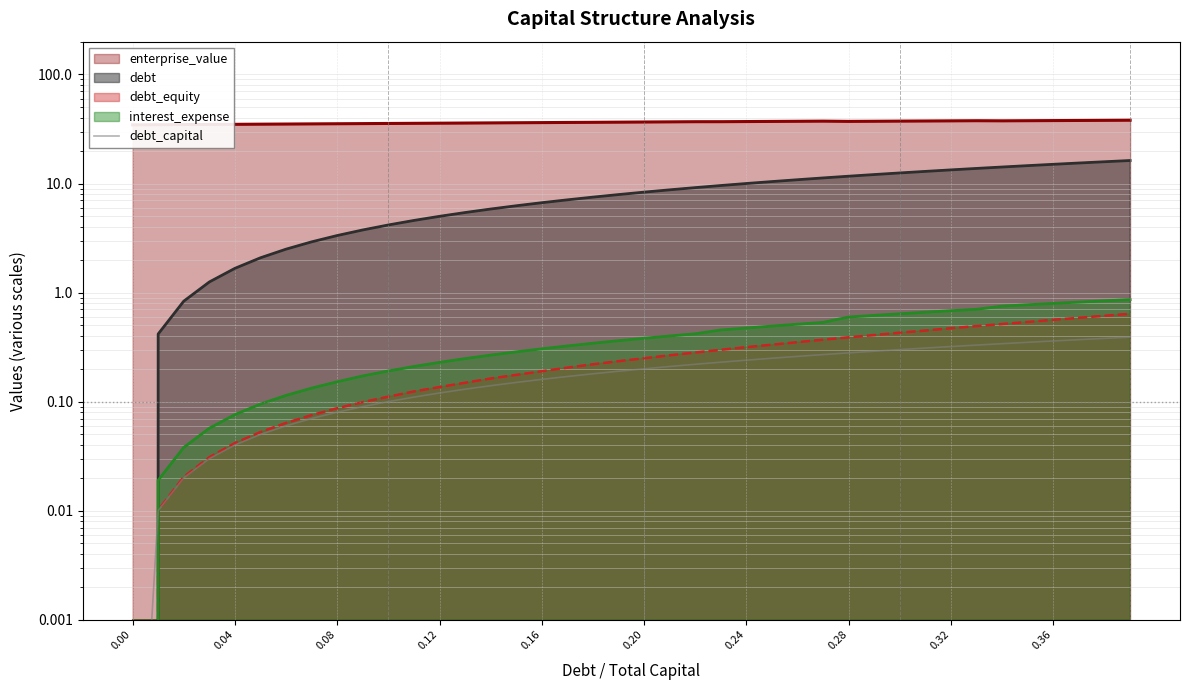

What is the average value?

0.2